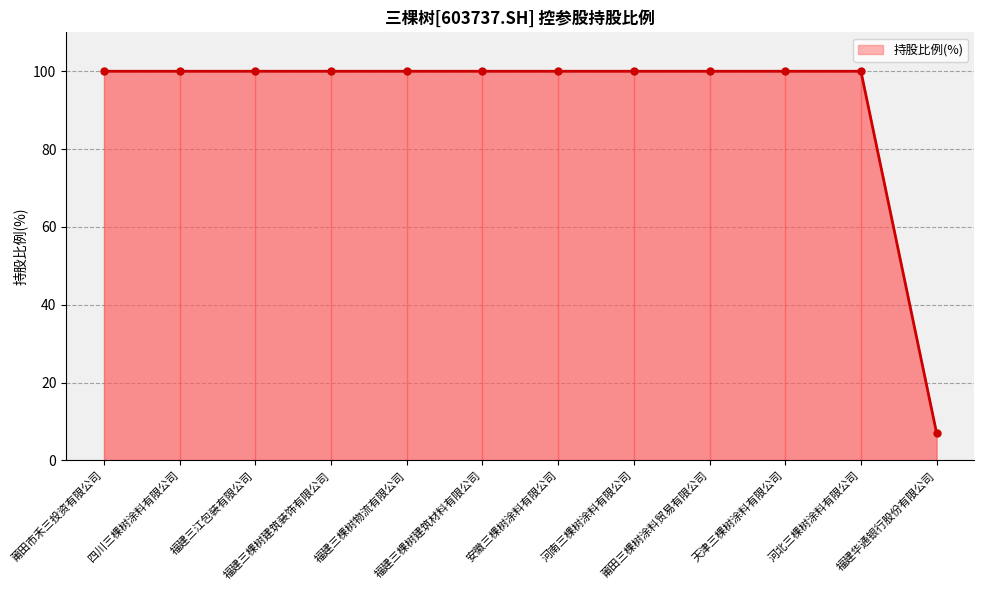

Is it true that the value at 安徽三棵树涂料有限公司 is 155?

False